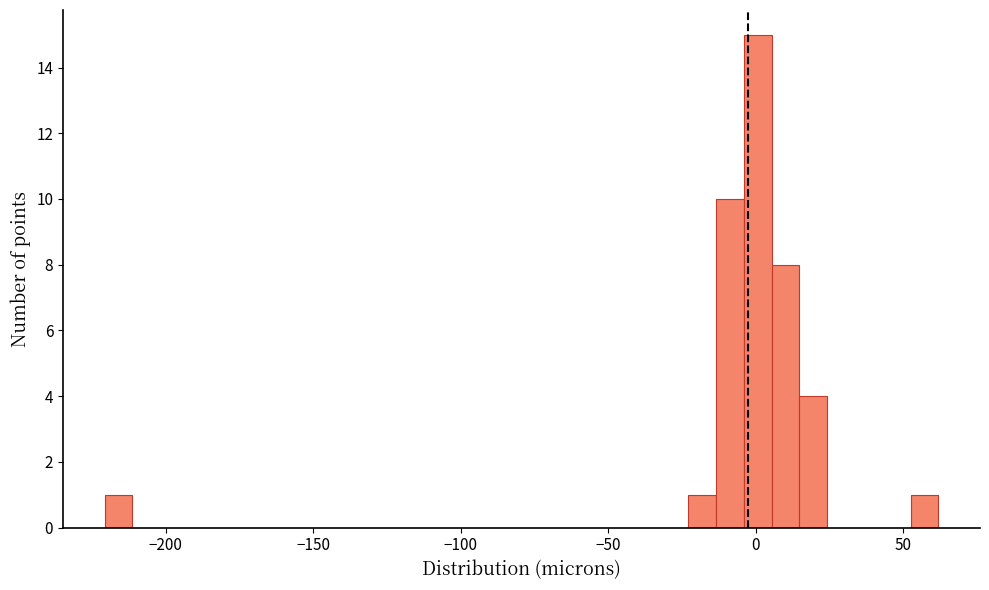

Read against the x-axis, roughly where is the centre of the tallest bar?

0